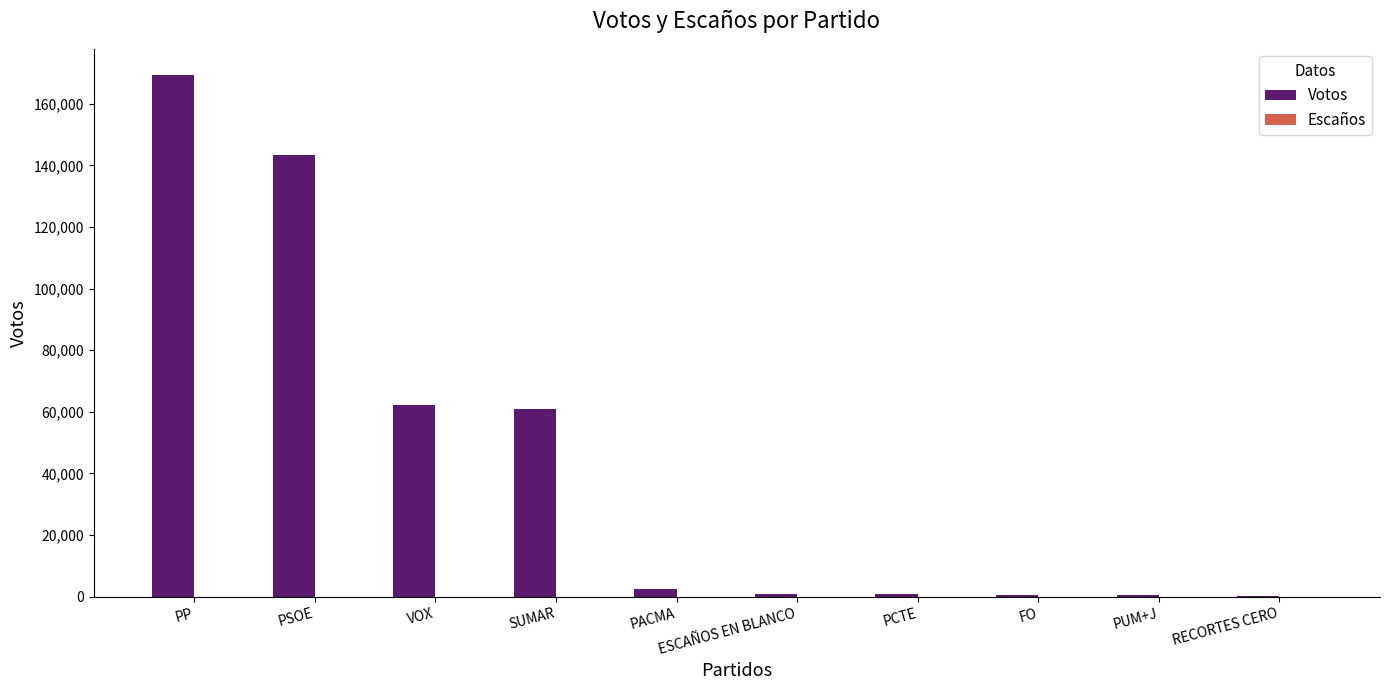

The value of Votos at PP is 169356. True or false?

True